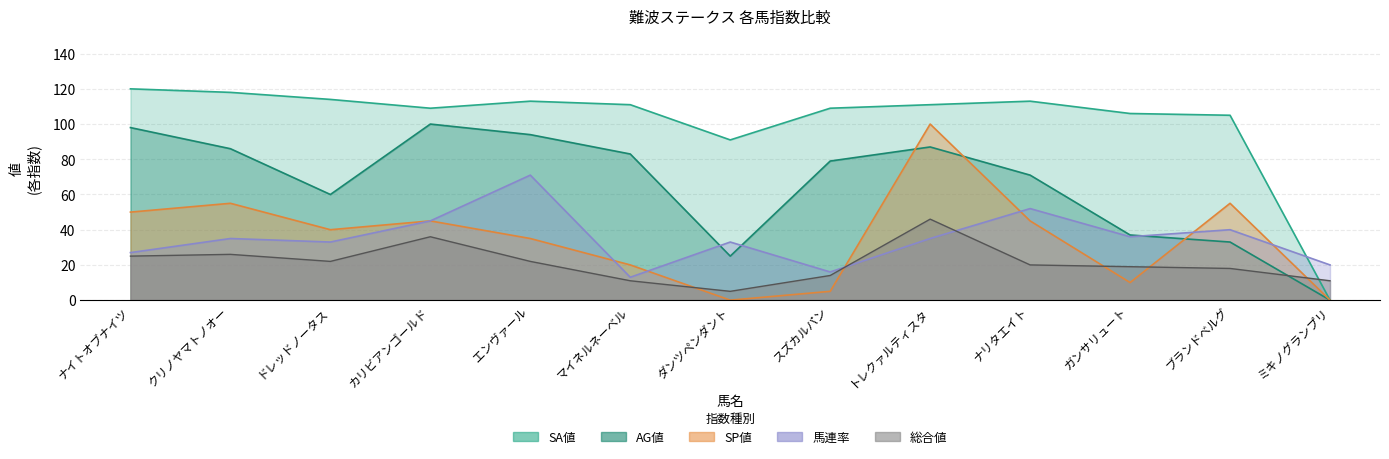

What is the difference between the highest and lowest values at マイネルネーベル?

100